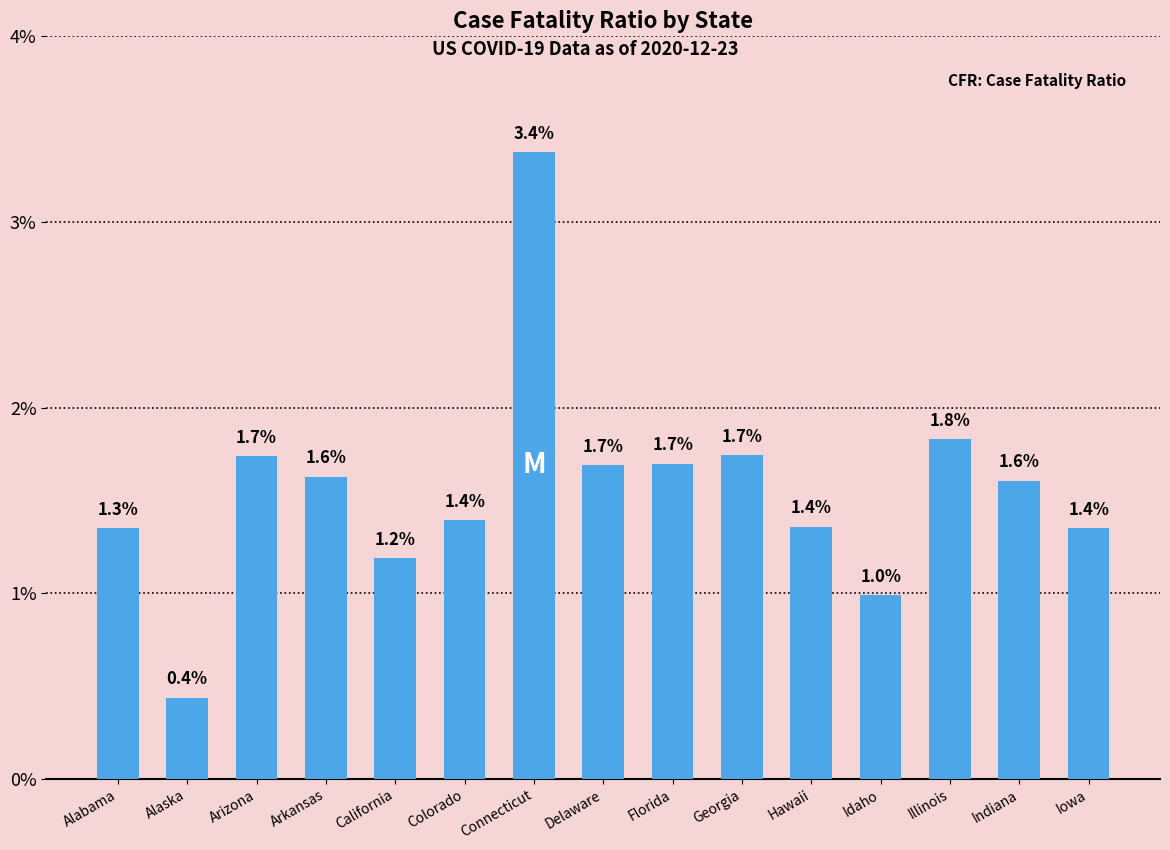

What is the difference between the second highest and minimum values?

1.4